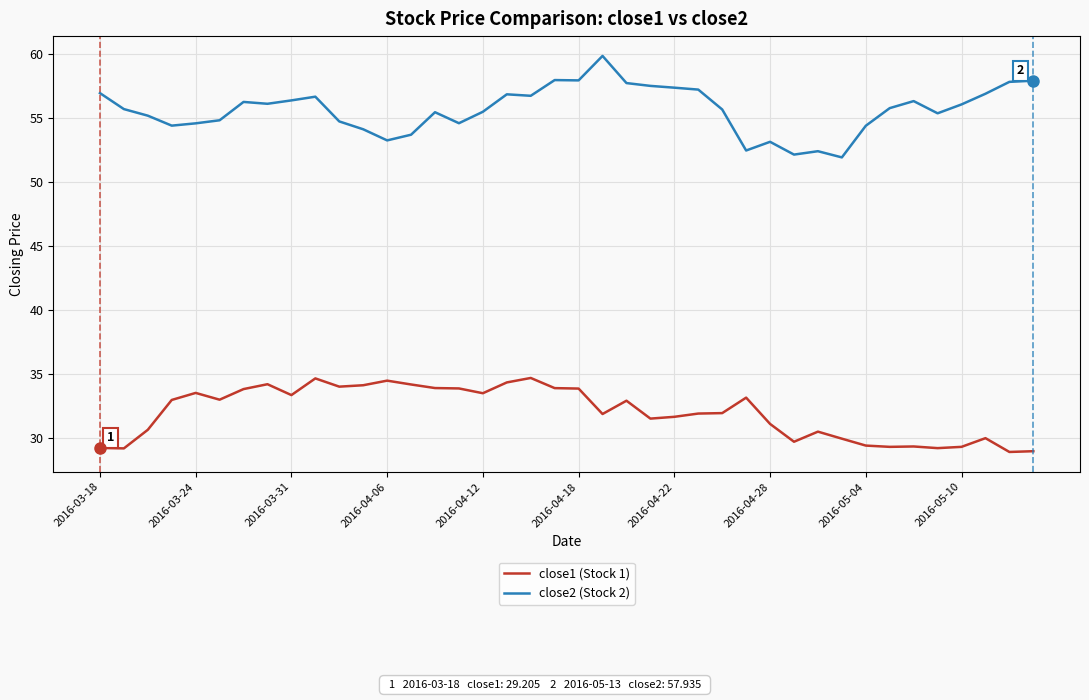

What is the average value of the close2 (Stock 2) series?

55.7